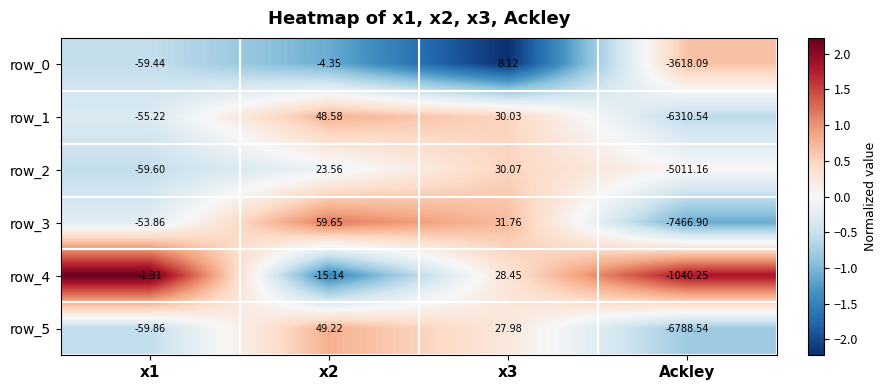

How many data points does each series have?

4